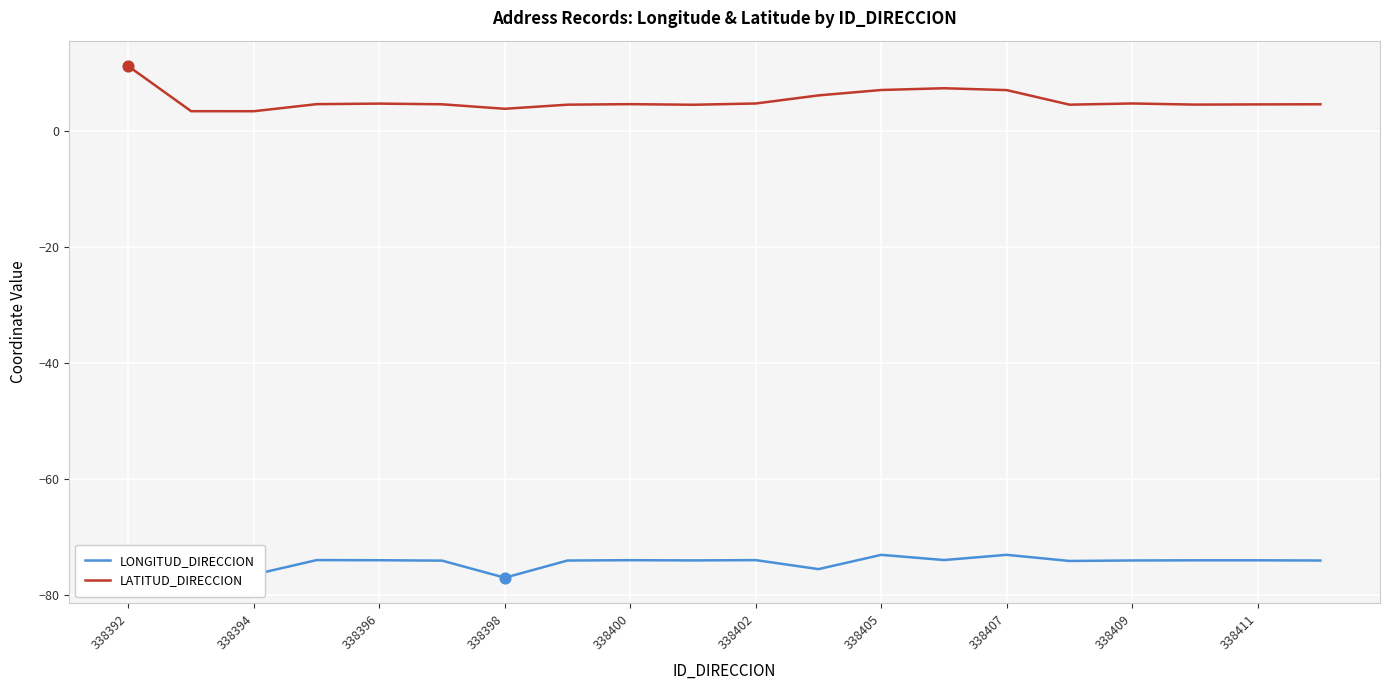

Which series has the largest total across all categories?

LATITUD_DIRECCION